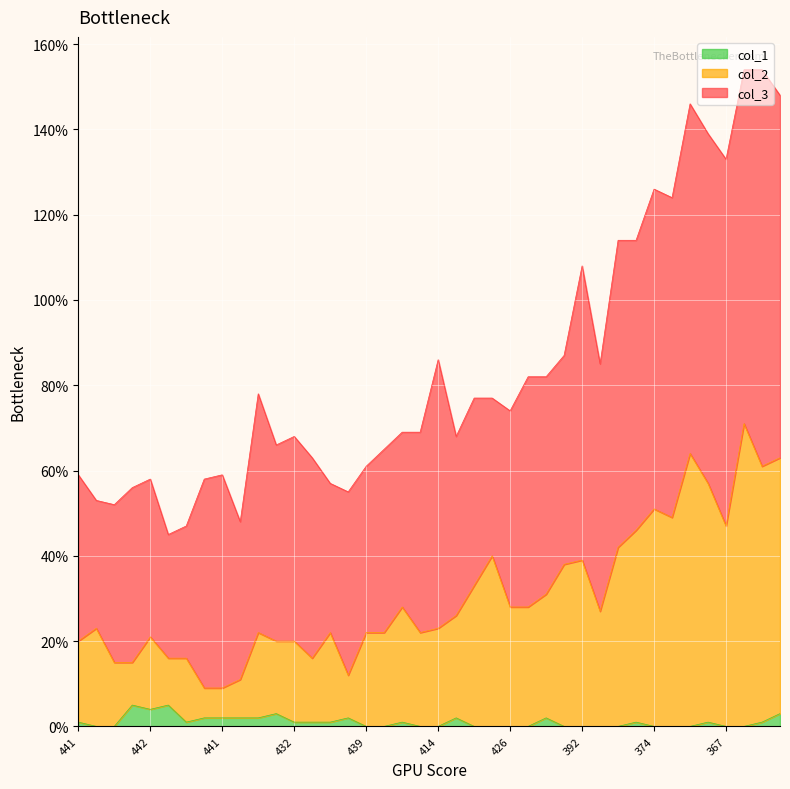

True or false: col_2 and col_1 intersect in this chart.

False